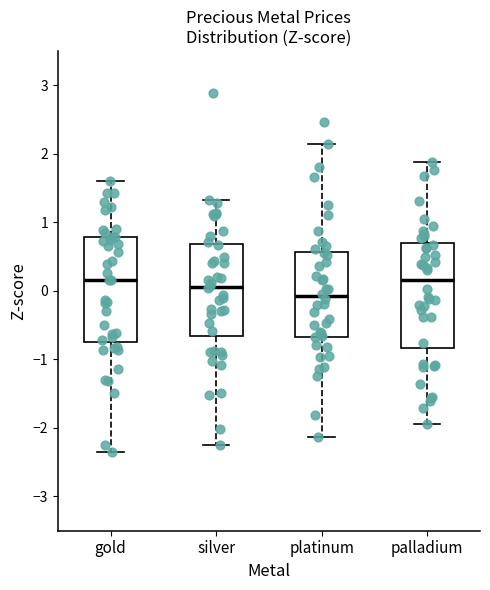

Where does the median line of the box for silver sit on the y-axis? The values are not printed on the chart, so give them approximately, as read against the axis.

0.1